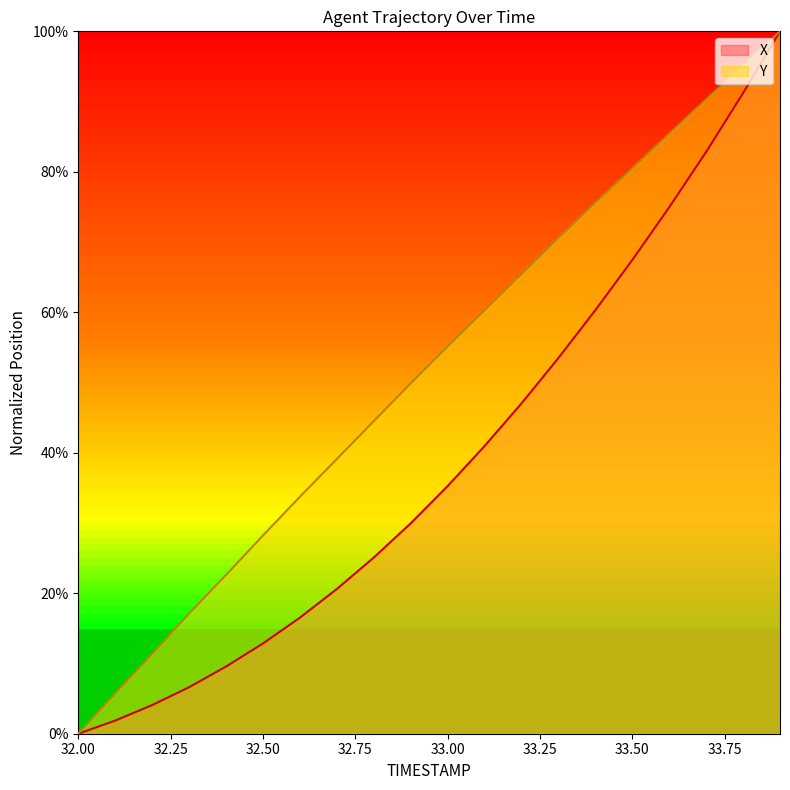

Does the chart have visible grid lines?

No